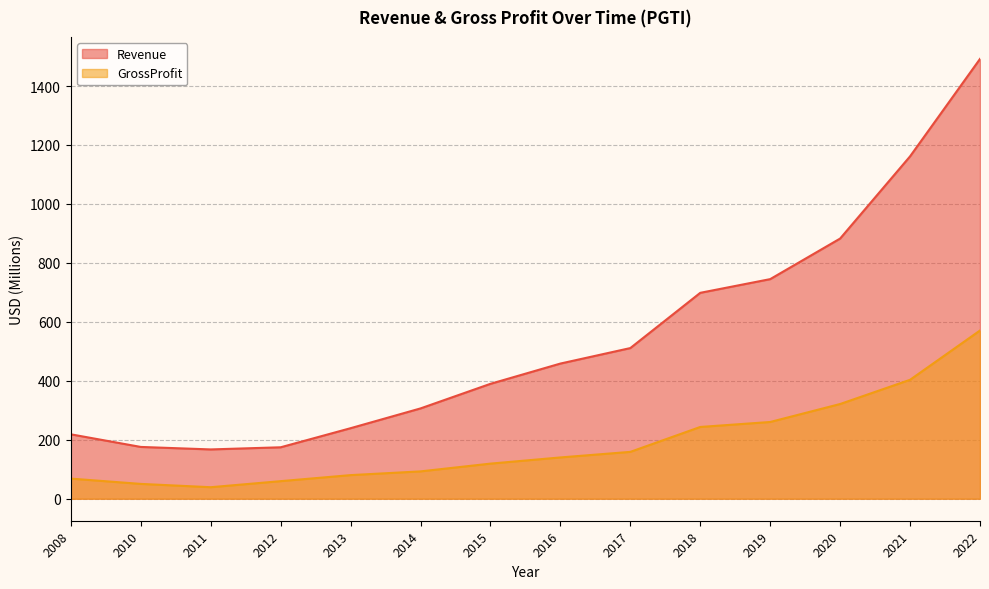

Does the chart display data point markers on the line(s)?

No